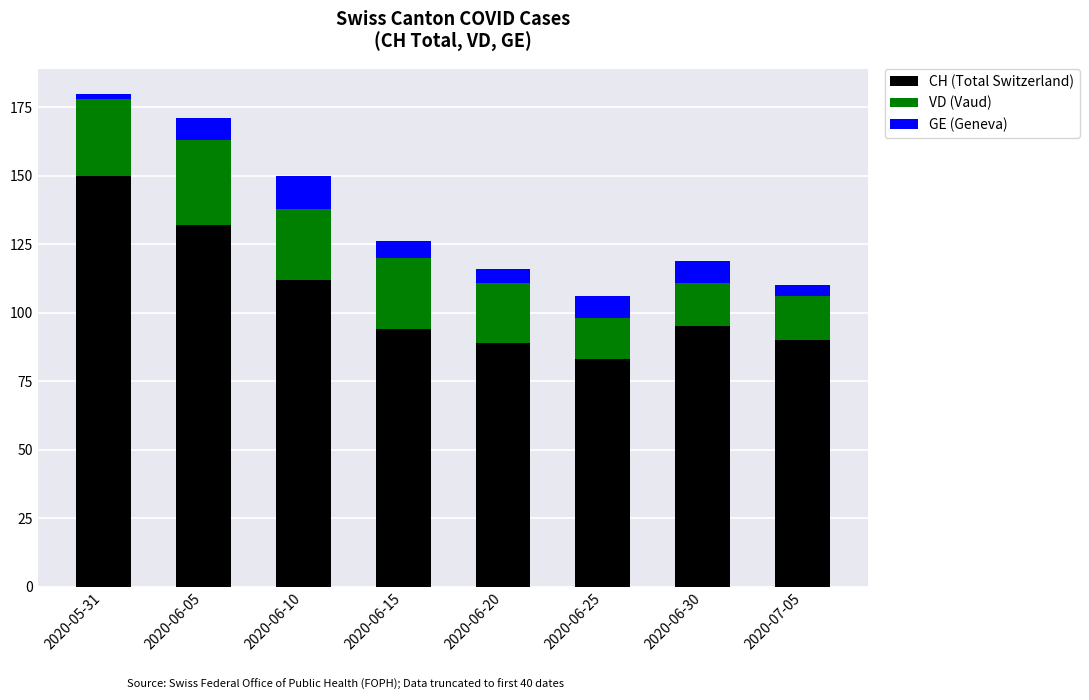

Which category has the highest value in the CH (Total Switzerland) series?

2020-05-31